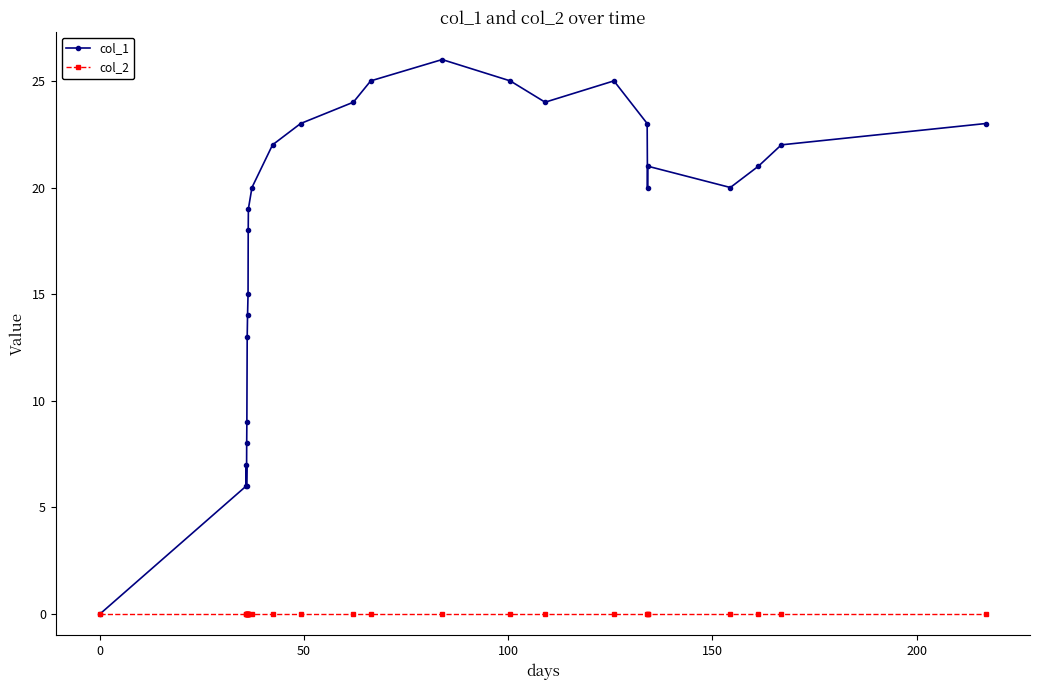

Rank the series by their maximum value, from highest to lowest.

col_1, col_2